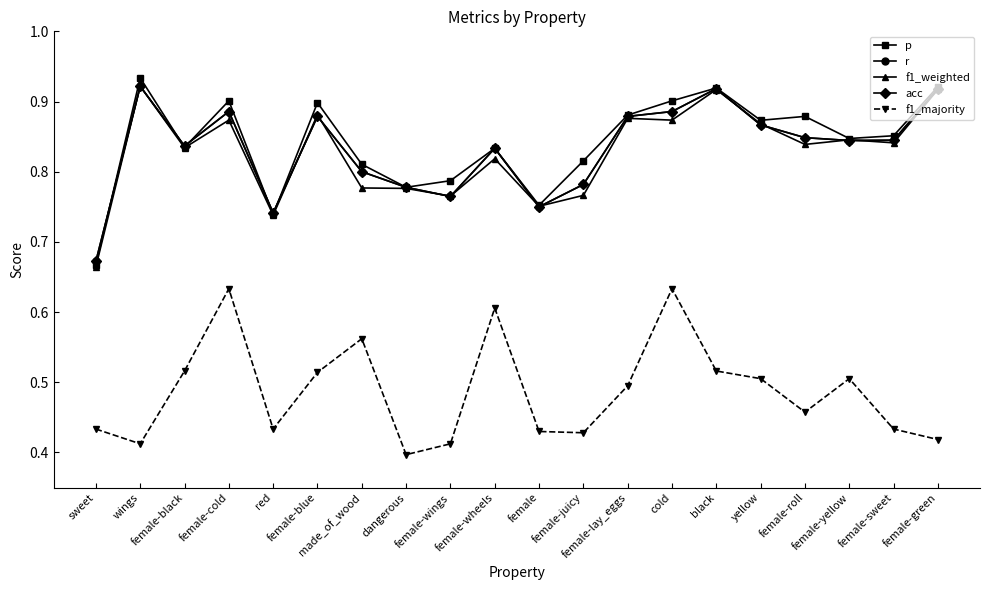

The f1_weighted series shows 0.9 at female-green. True or false?

True